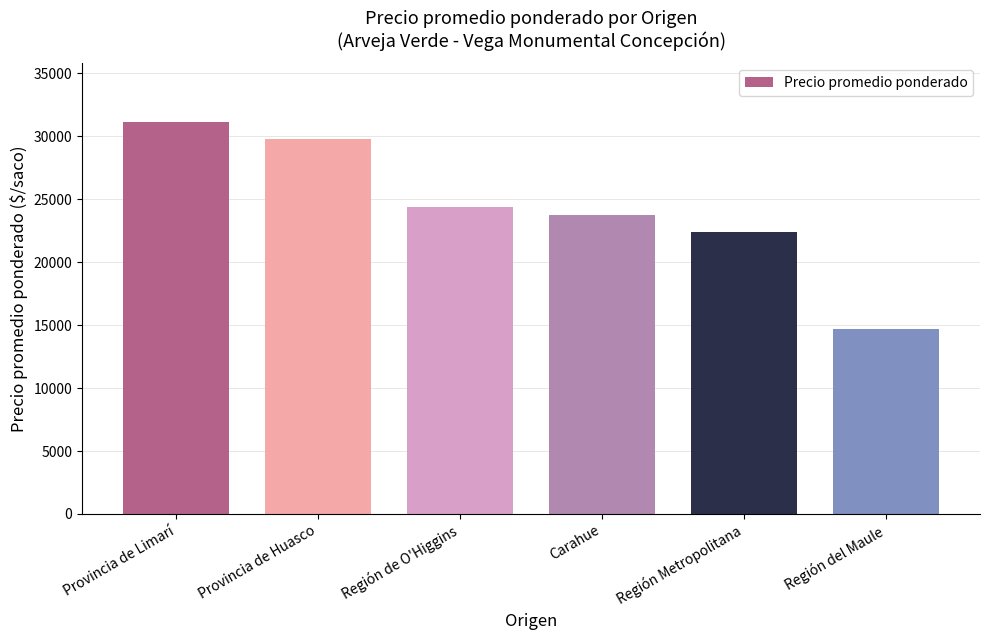

What is the smallest value displayed?

14696